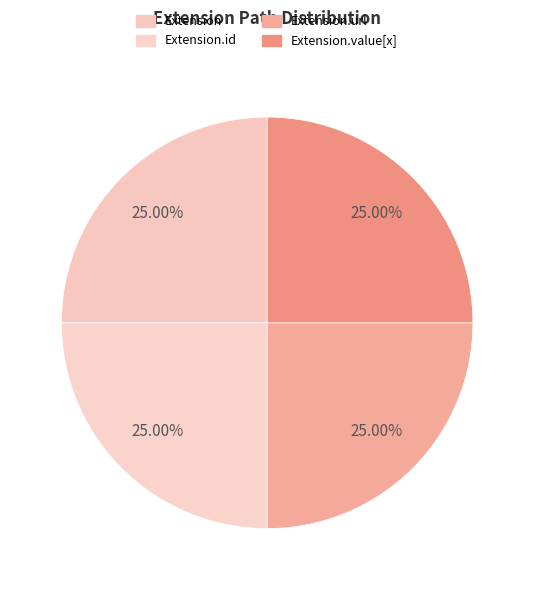

Count the number of slices in the pie.

4